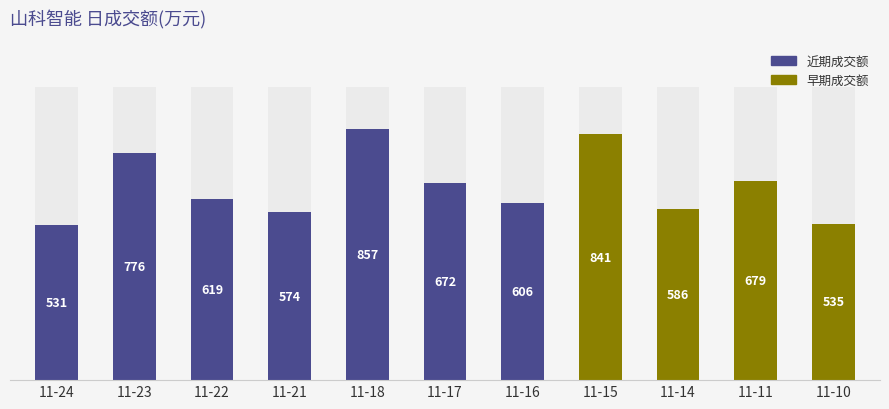

List the labels in order of value, largest first.

11-18, 11-15, 11-23, 11-11, 11-17, 11-22, 11-16, 11-14, 11-21, 11-10, 11-24